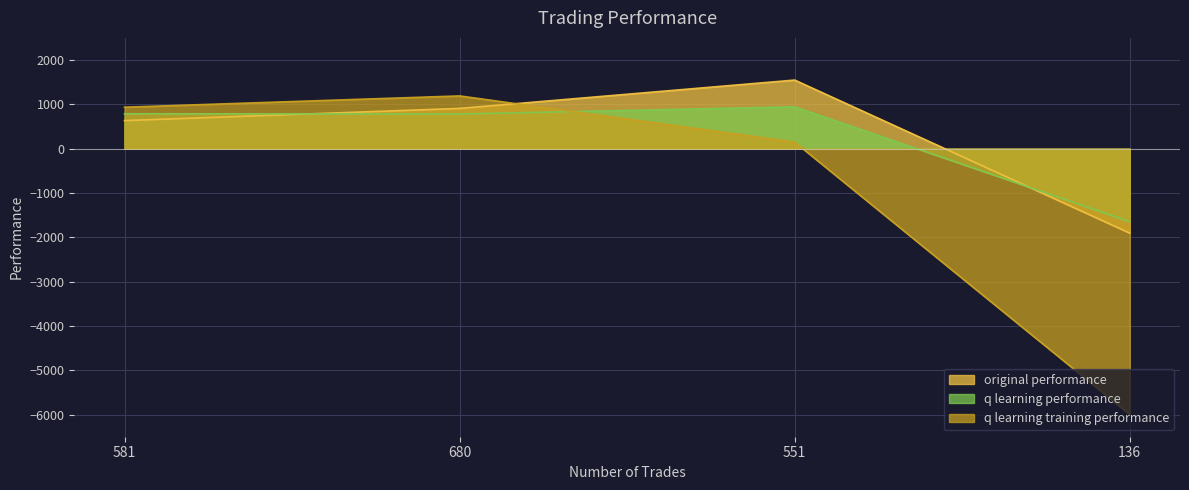

Where is the first local maximum for q learning training performance?

680